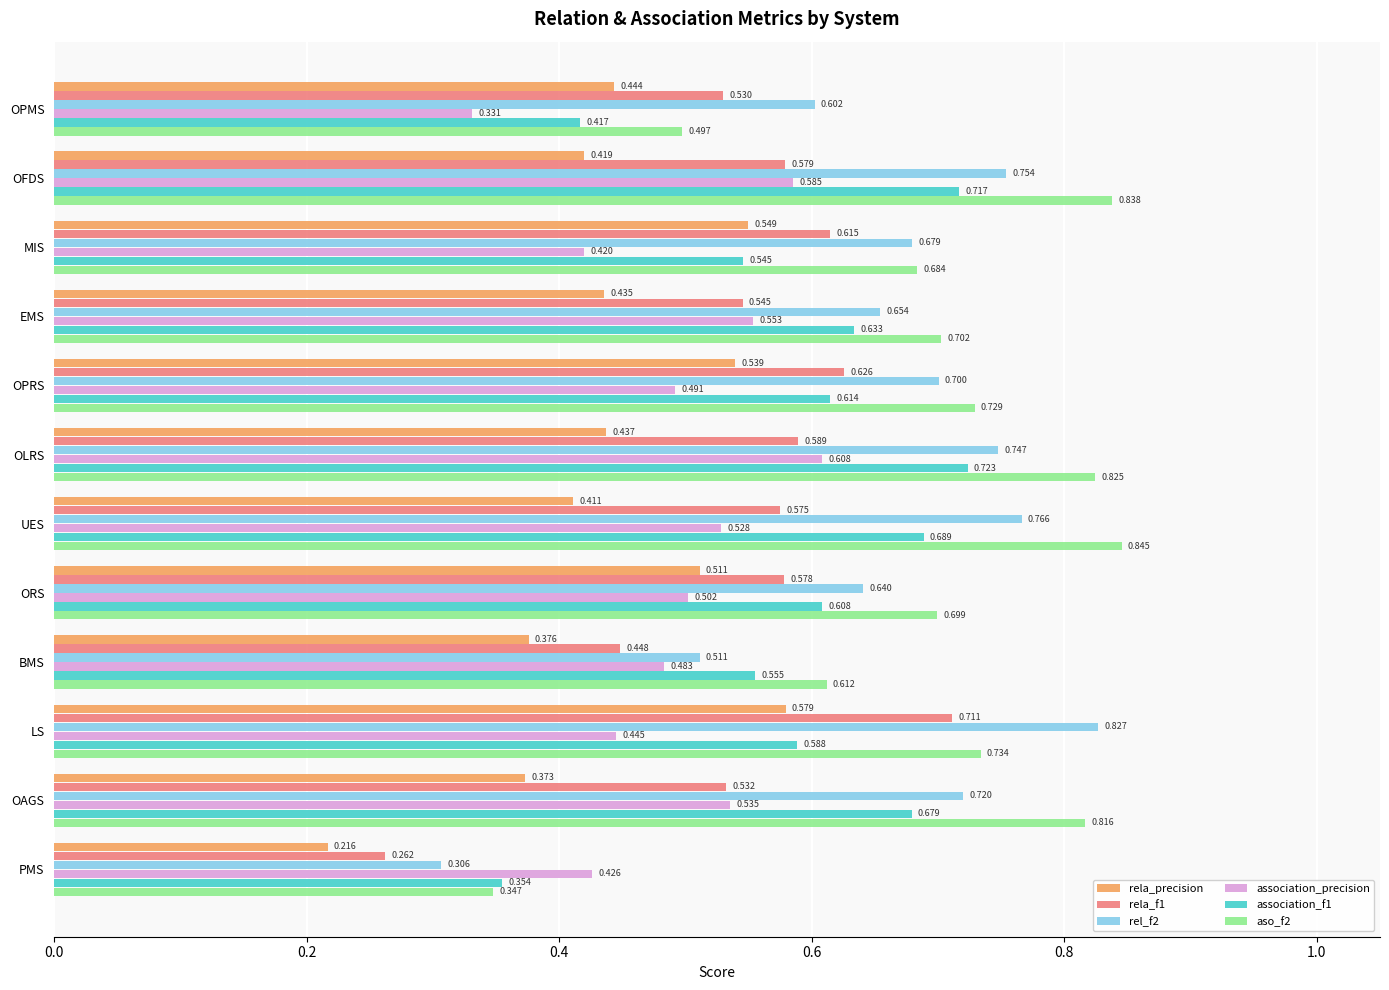

At which label is association_f1 closest to 0?

PMS